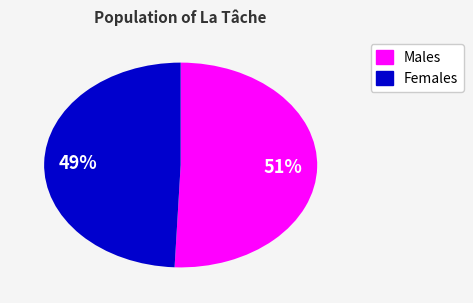

Does any single category account for the majority?

Yes